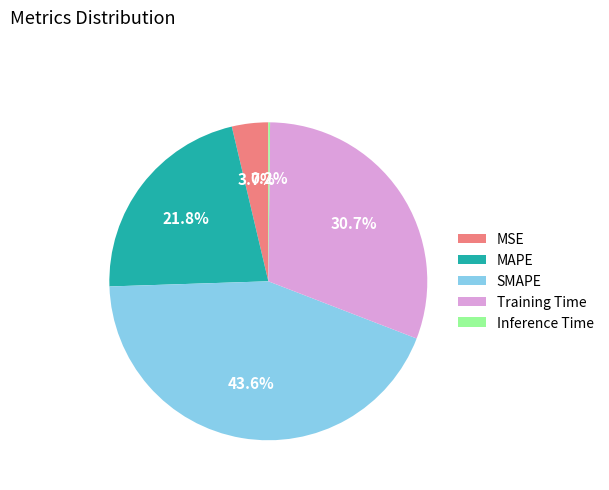

To the nearest percent, what is the combined percentage of MSE and SMAPE?

47%